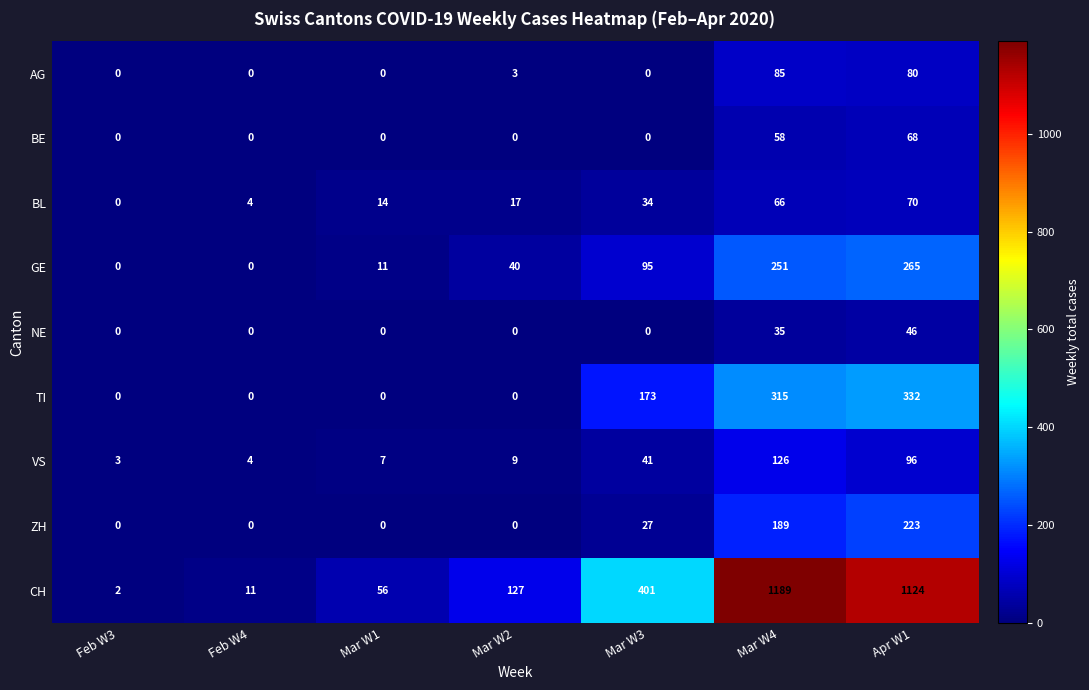

What is the sum of all BL values?

205